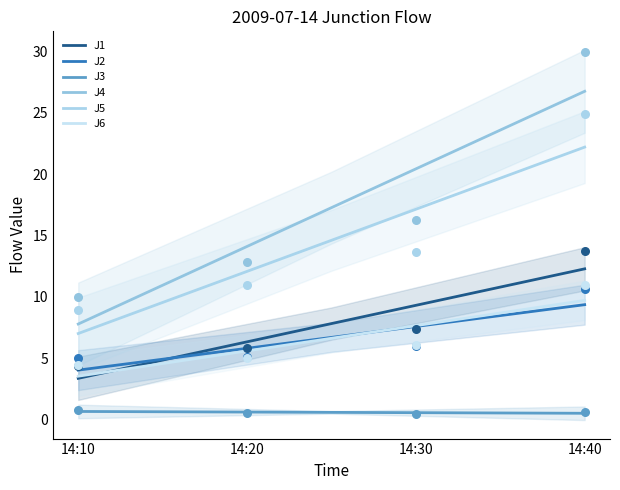

Which series contains the highest Y value?

J4